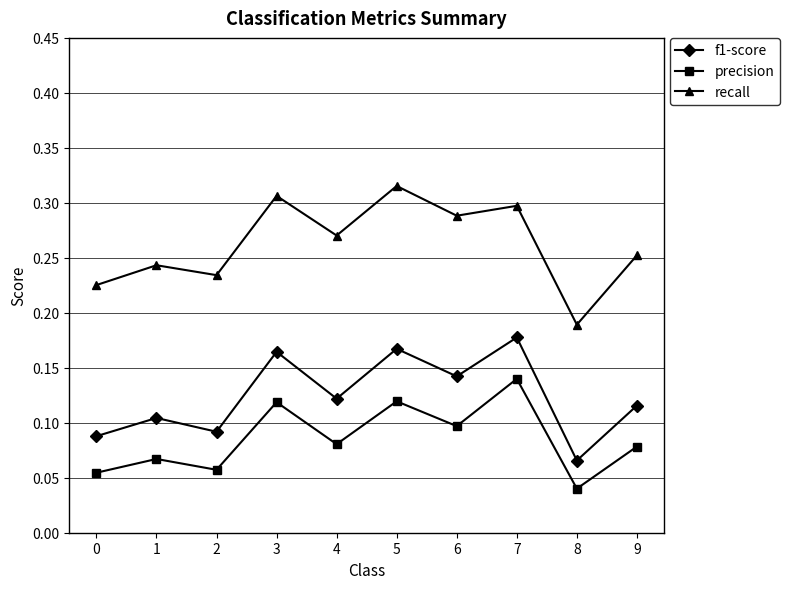

Rank the series at 7 from lowest to highest value.

precision, f1-score, recall